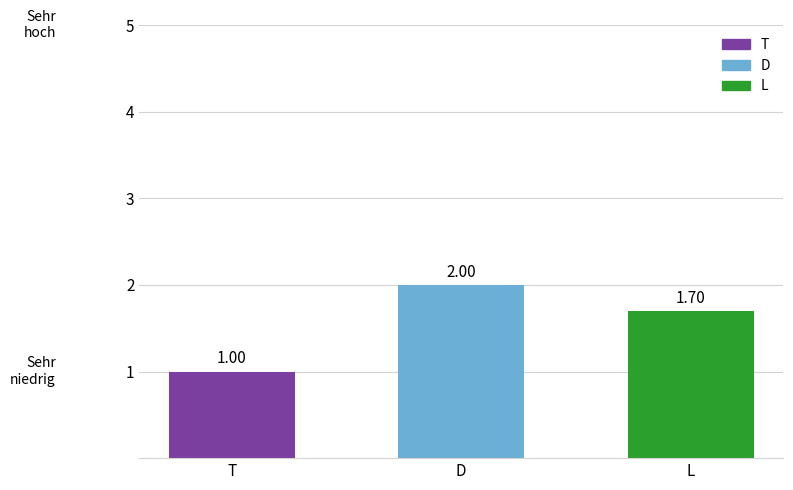

Rank the categories by value from highest to lowest.

D, L, T